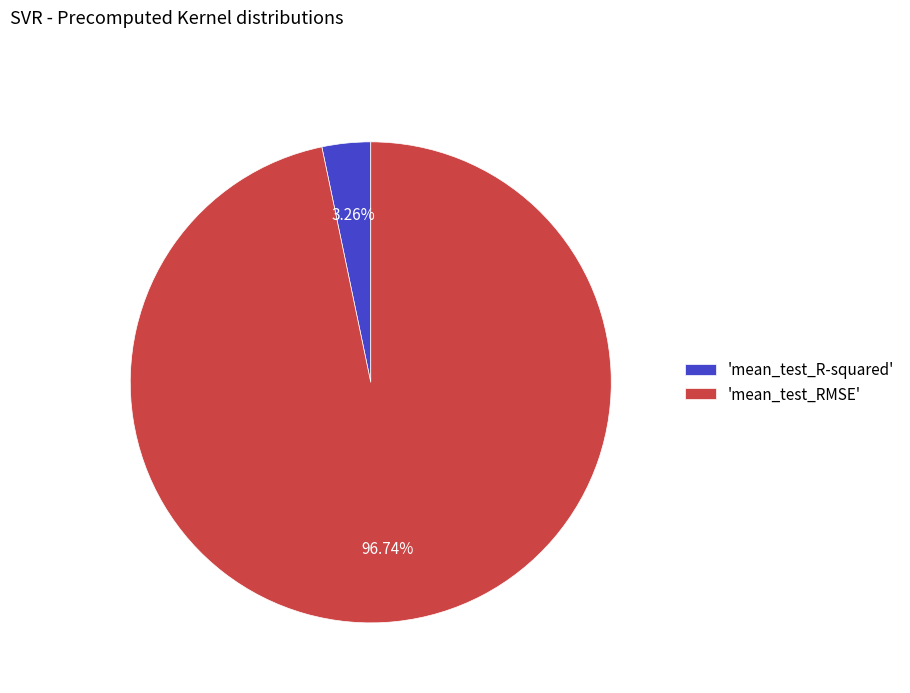

How many slices are in this pie chart?

2